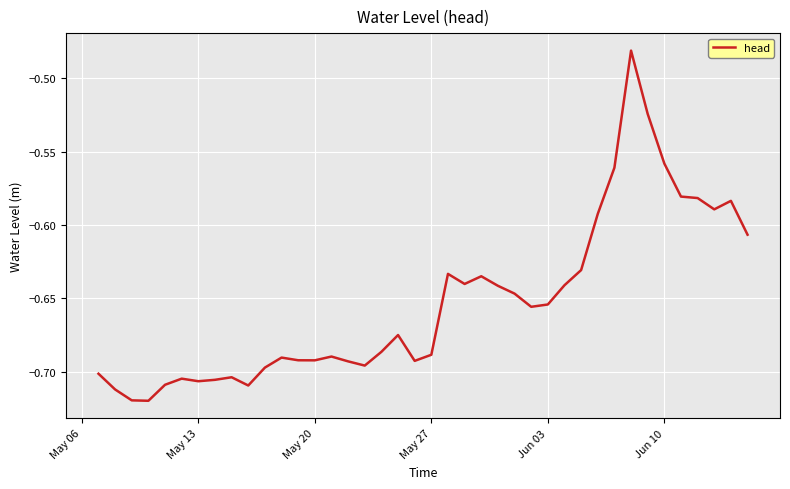

Does the chart have visible grid lines?

Yes